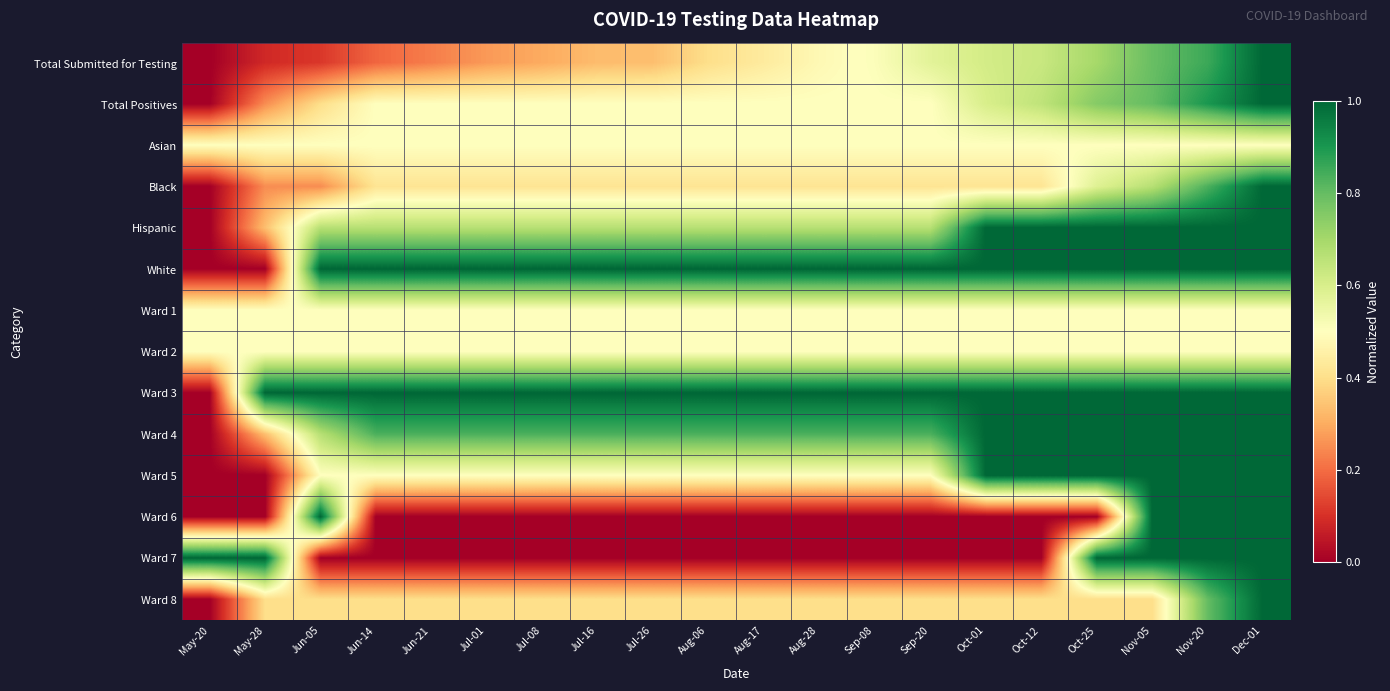

At which category is the sum across all series the highest?

Dec-01